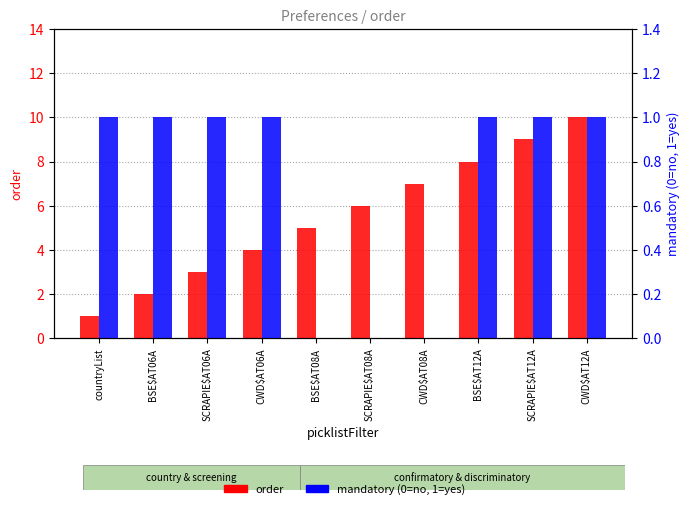

Reading right to left, what are all the values shown in this chart?

order: CWD$AT12A=10	SCRAPIE$AT12A=9	BSE$AT12A=8	CWD$AT08A=7	SCRAPIE$AT08A=6	BSE$AT08A=5	CWD$AT06A=4	SCRAPIE$AT06A=3	BSE$AT06A=2	countryList=1
mandatory (0=no, 1=yes): CWD$AT12A=1	SCRAPIE$AT12A=1	BSE$AT12A=1	CWD$AT08A=0	SCRAPIE$AT08A=0	BSE$AT08A=0	CWD$AT06A=1	SCRAPIE$AT06A=1	BSE$AT06A=1	countryList=1